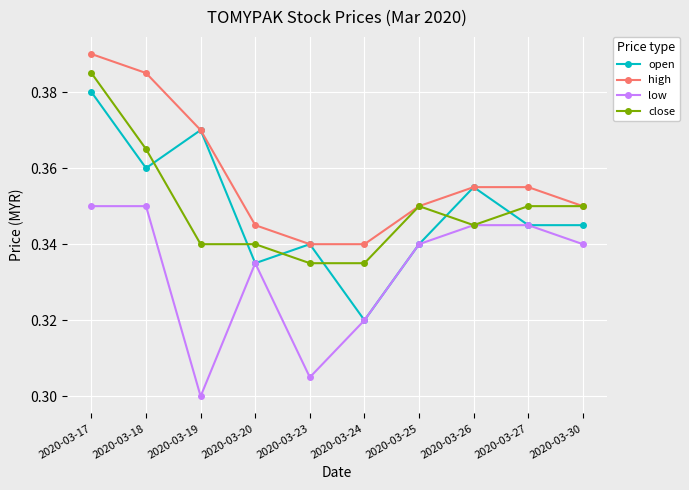

List the series in order of their peak value, lowest first.

low, open, close, high